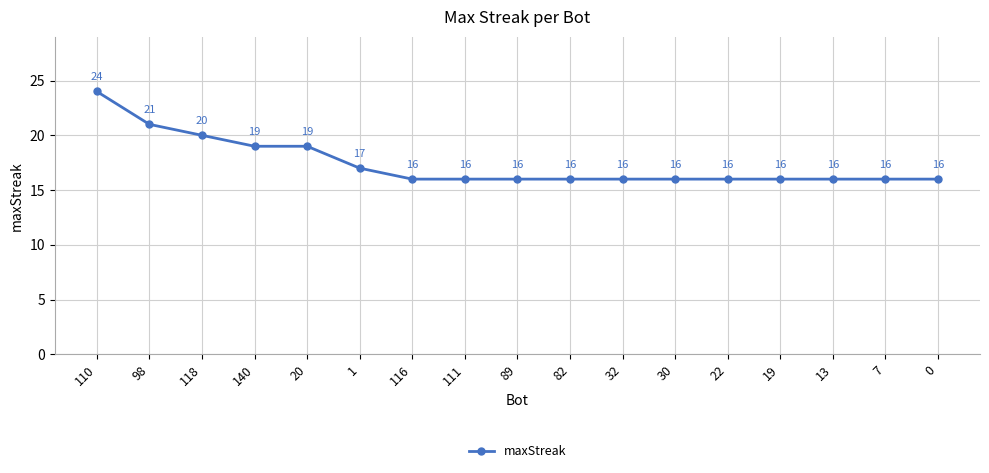

Does the chart have visible grid lines?

Yes